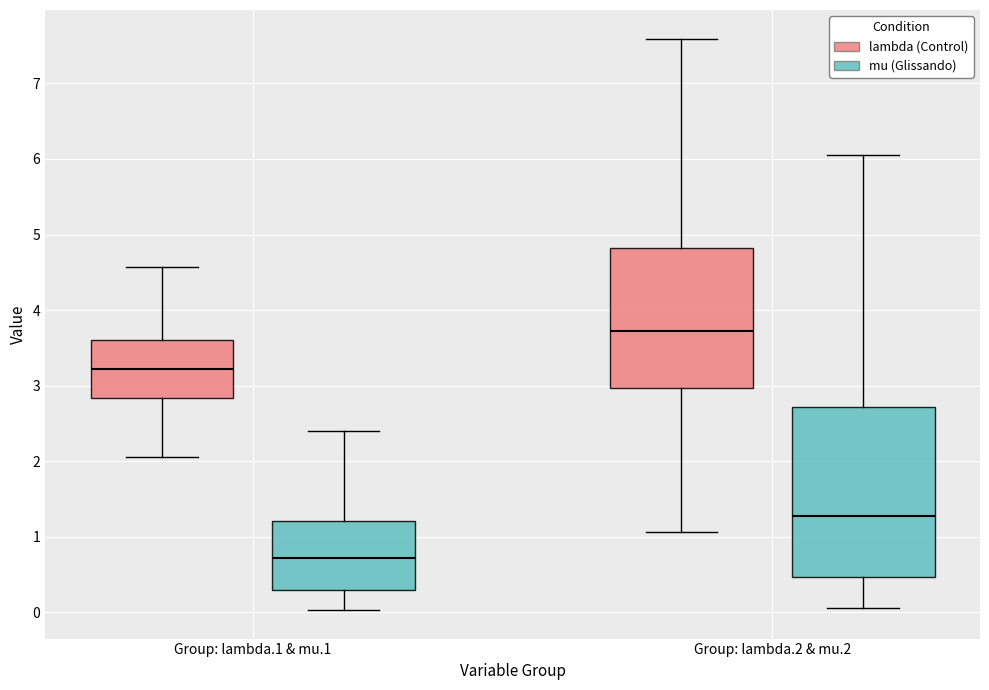

Reading left to right, transcribe this box plot: for each box, give where its median line is, the range the box spans, and where its two whiskers end, as read against the y-axis. The values are not printed on the chart, so give them approximately, as read against the axis.

Group: lambda.1 & mu.1 (lambda (Control)): median 3.2, box 2.8 to 3.6, whiskers 2.1 to 4.6
Group: lambda.1 & mu.1 (mu (Glissando)): median 0.7, box 0.3 to 1.2, whiskers 0.0 to 2.4
Group: lambda.2 & mu.2 (lambda (Control)): median 3.7, box 3.0 to 4.8, whiskers 1.1 to 7.6
Group: lambda.2 & mu.2 (mu (Glissando)): median 1.3, box 0.5 to 2.7, whiskers 0.1 to 6.1